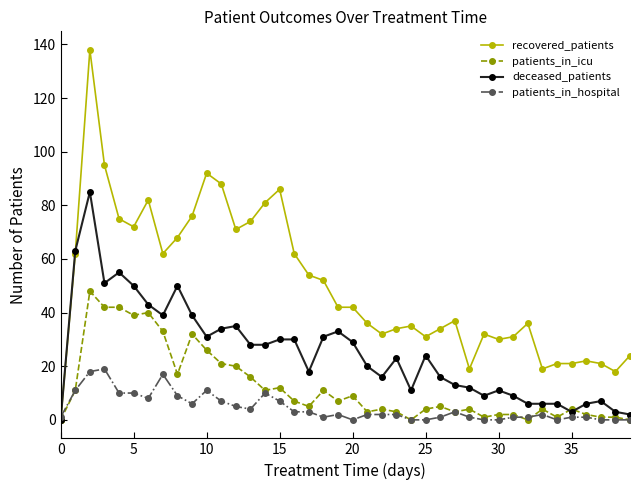

Does the chart have visible grid lines?

No